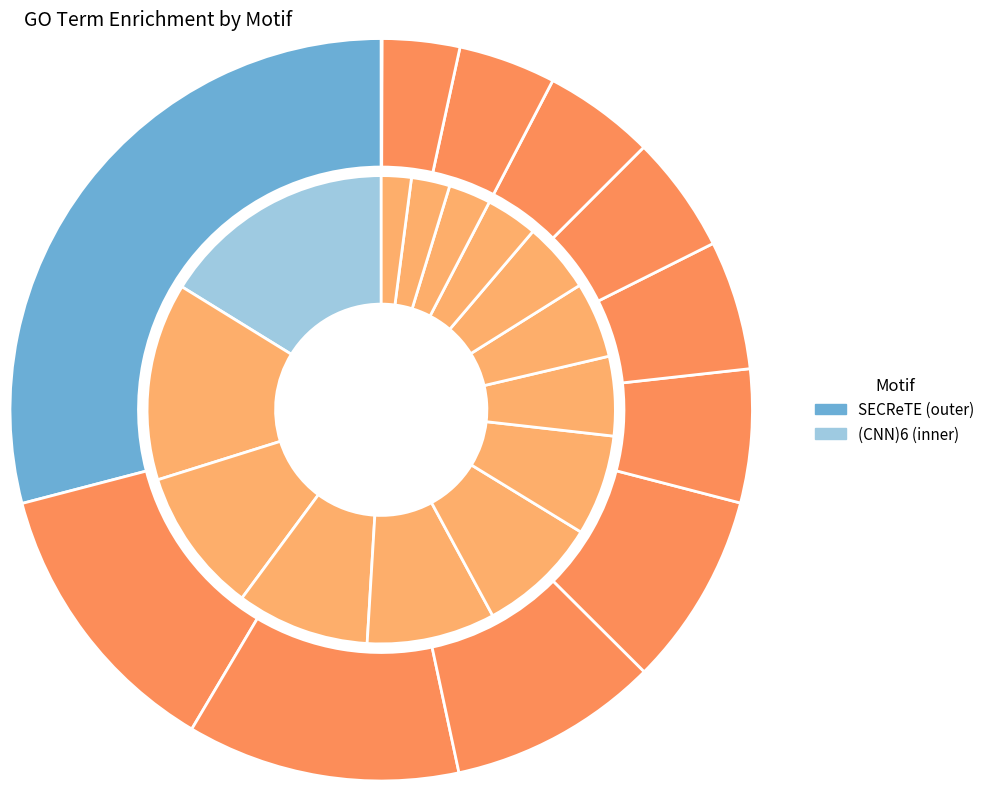

Does any single category account for the majority?

No